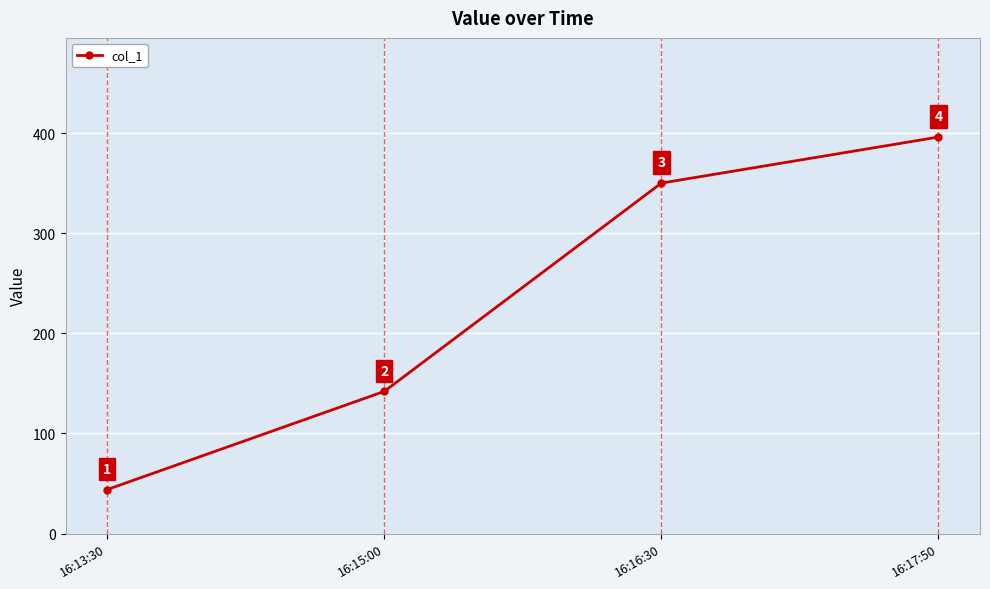

Which label corresponds to the smallest value in the chart?

16:13:30